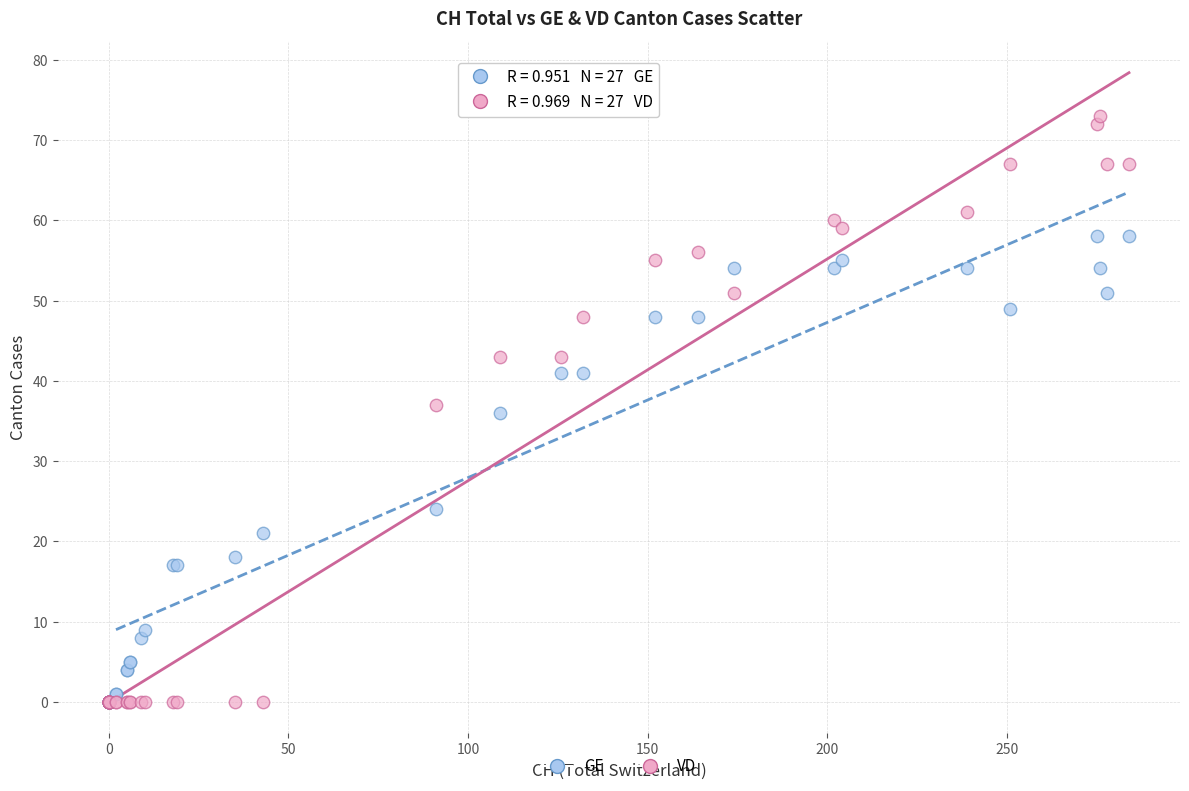

Which series has the widest spread of Y values?

VD